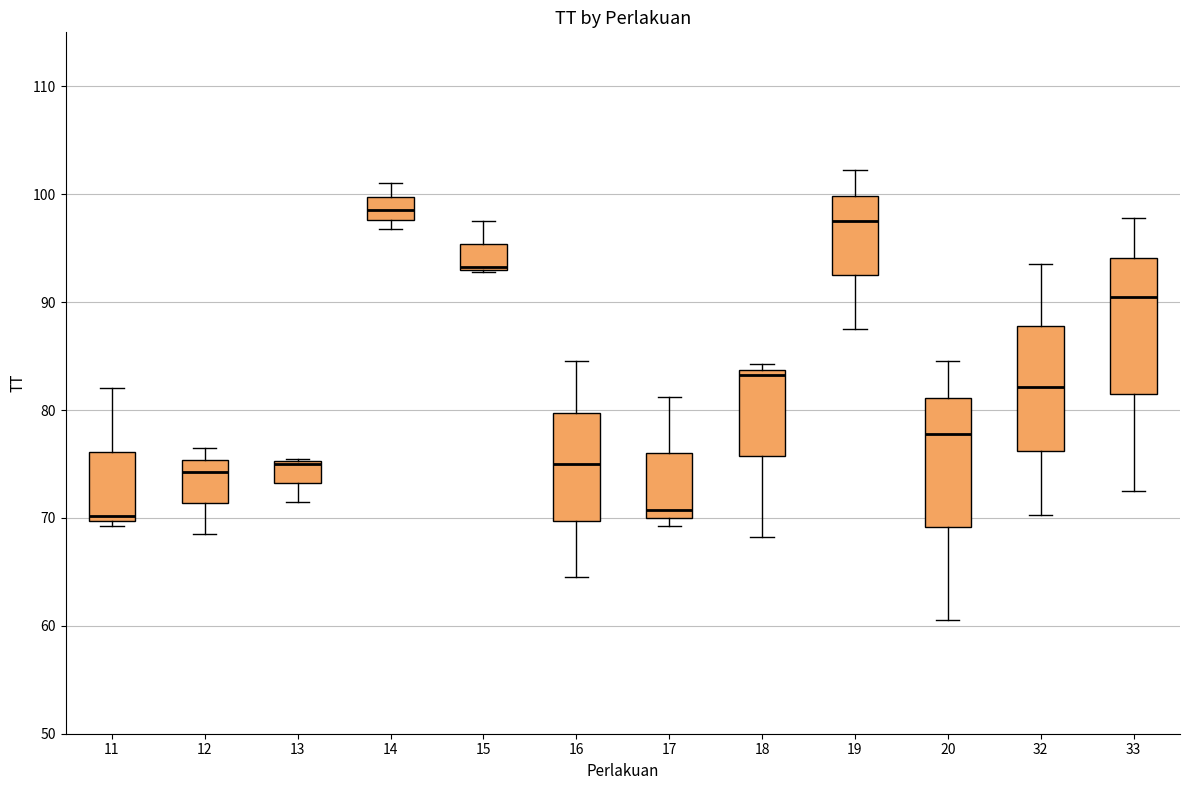

Reading left to right, read every box against the y-axis: the position of its median line, the range the box covers, and the ends of its whiskers. The values are not printed on the chart, so give them approximately, as read against the axis.

11: median 70 (just above the box's lower edge), box 70 to 76, whiskers 69 to 82
12: median 74, box 71 to 75, whiskers 69 to 77
13: median 75 (drawn on the box's upper edge), box 73 to 75, whiskers 72 to 76
14: median 99, box 98 to 100, whiskers 97 to 101
15: median 93 (drawn on the box's lower edge), box 93 to 95, whiskers 93 to 98
16: median 75, box 70 to 80, whiskers 65 to 85
17: median 71, box 70 to 76, whiskers 69 to 81
18: median 83, box 76 to 84, whiskers 68 to 84 (just above the box's upper edge)
19: median 98, box 93 to 100, whiskers 88 to 102
20: median 78, box 69 to 81, whiskers 61 to 85
32: median 82, box 76 to 88, whiskers 70 to 94
33: median 91, box 82 to 94, whiskers 73 to 98